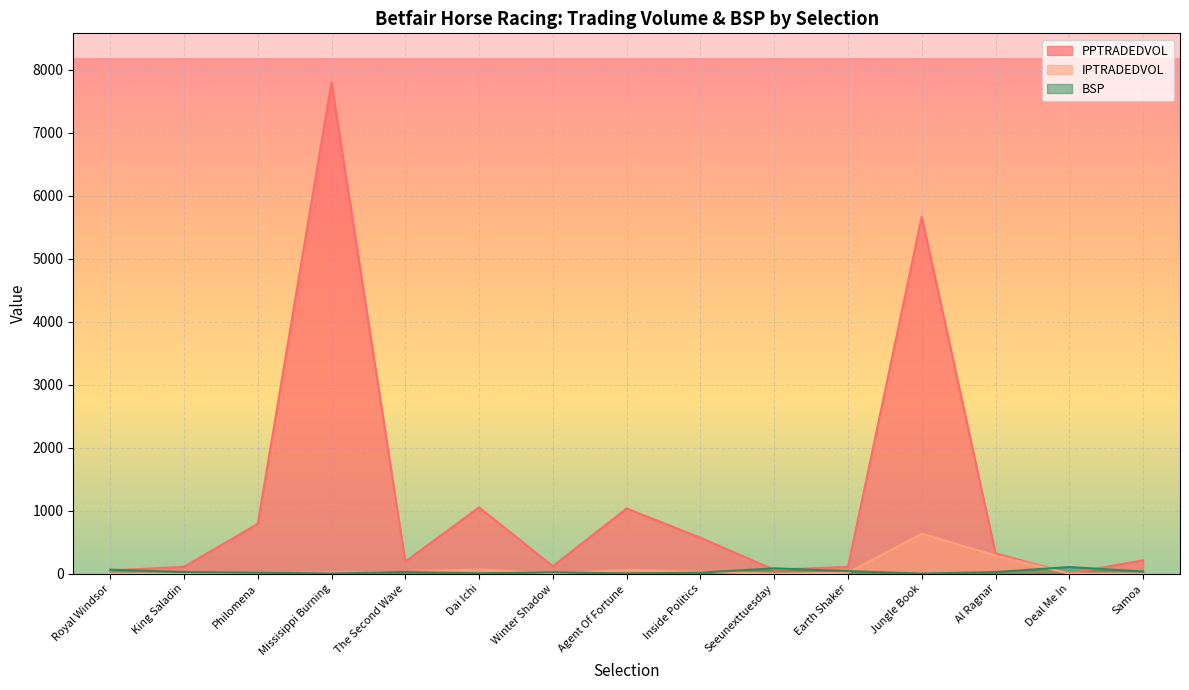

The PPTRADEDVOL series shows 51.5 at Royal Windsor. True or false?

True